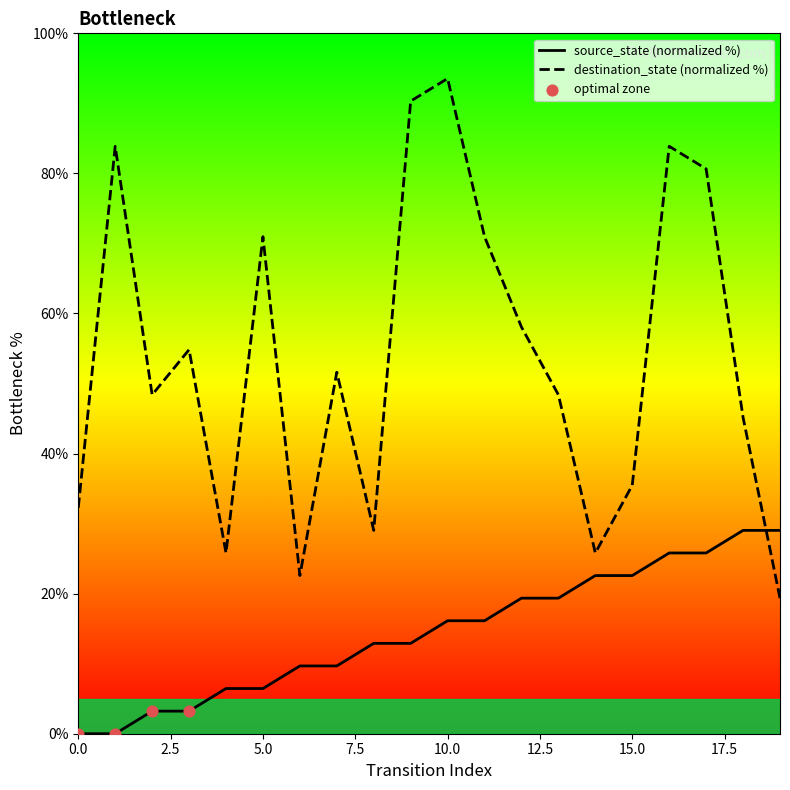

Between 18 and 7, which is larger?

18